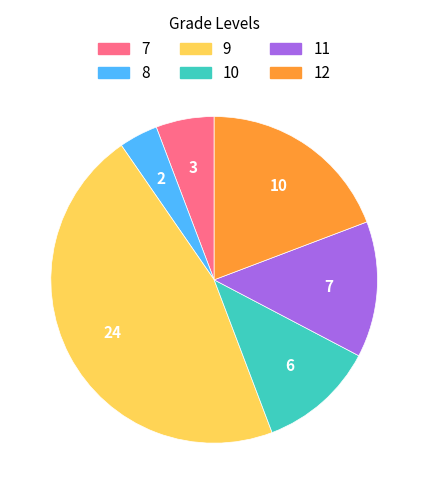

How many segments does this pie chart have?

6